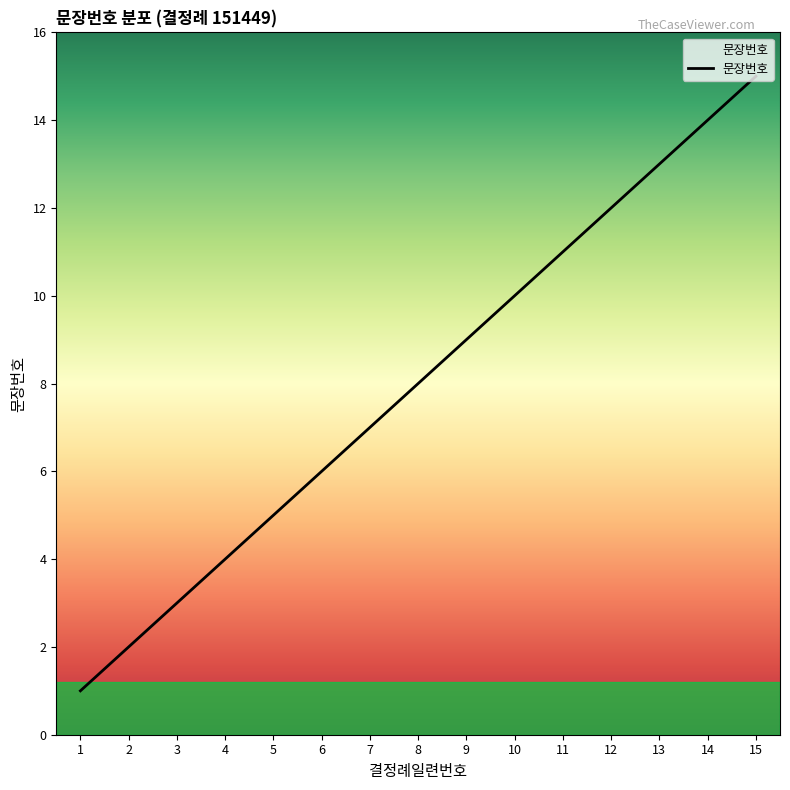

List the labels in order of value, smallest first.

1, 2, 3, 4, 5, 6, 7, 8, 9, 10, 11, 12, 13, 14, 15